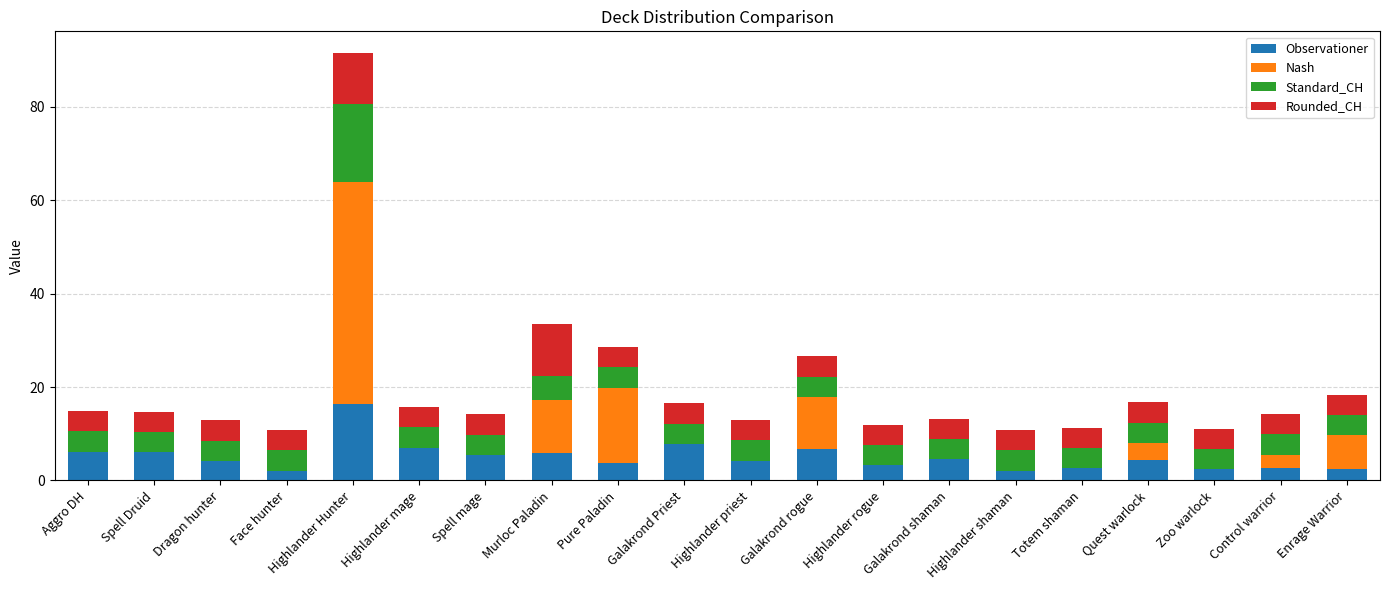

Does the chart contain stacked bars?

Yes